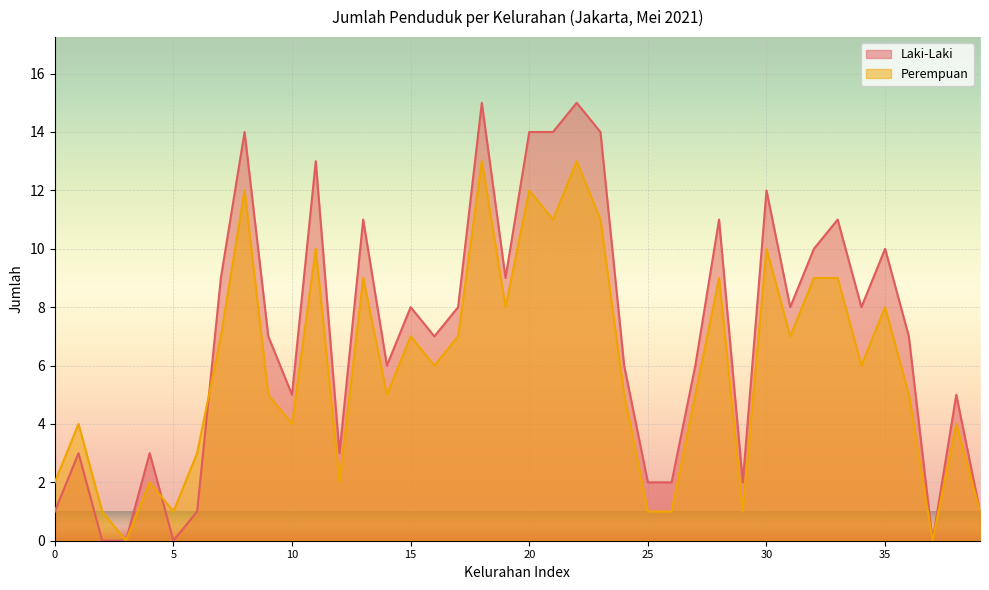

Which label corresponds to the largest value in the chart?

18